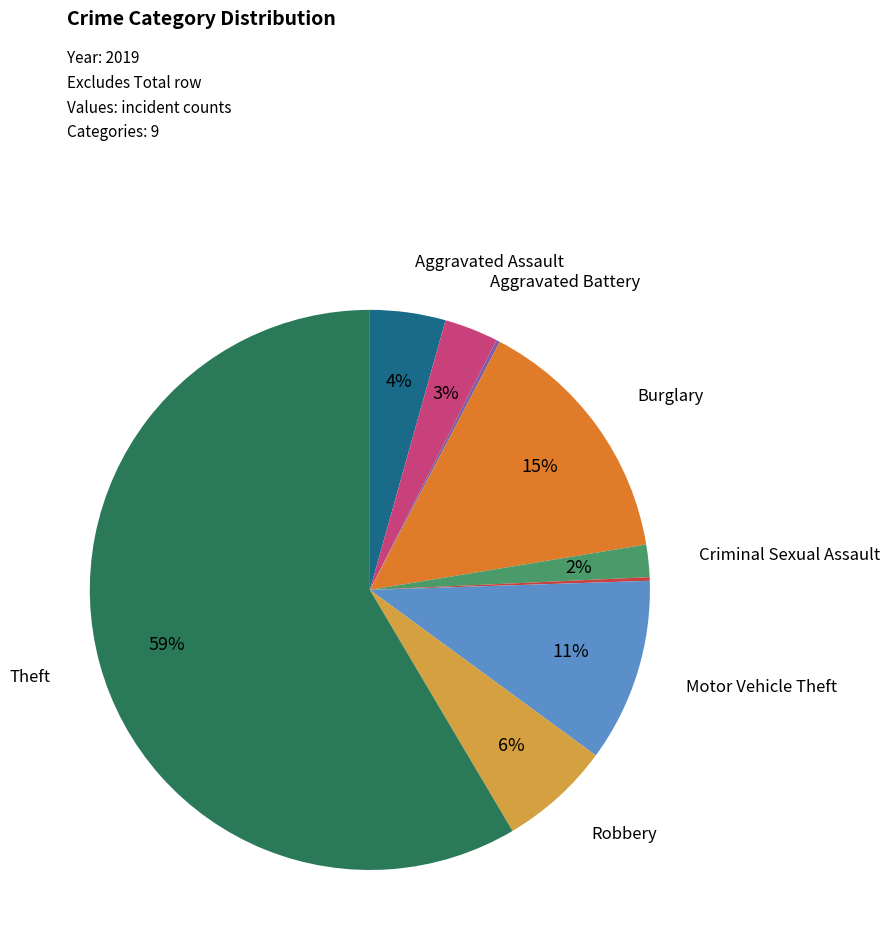

Is there a majority slice in this chart?

Yes